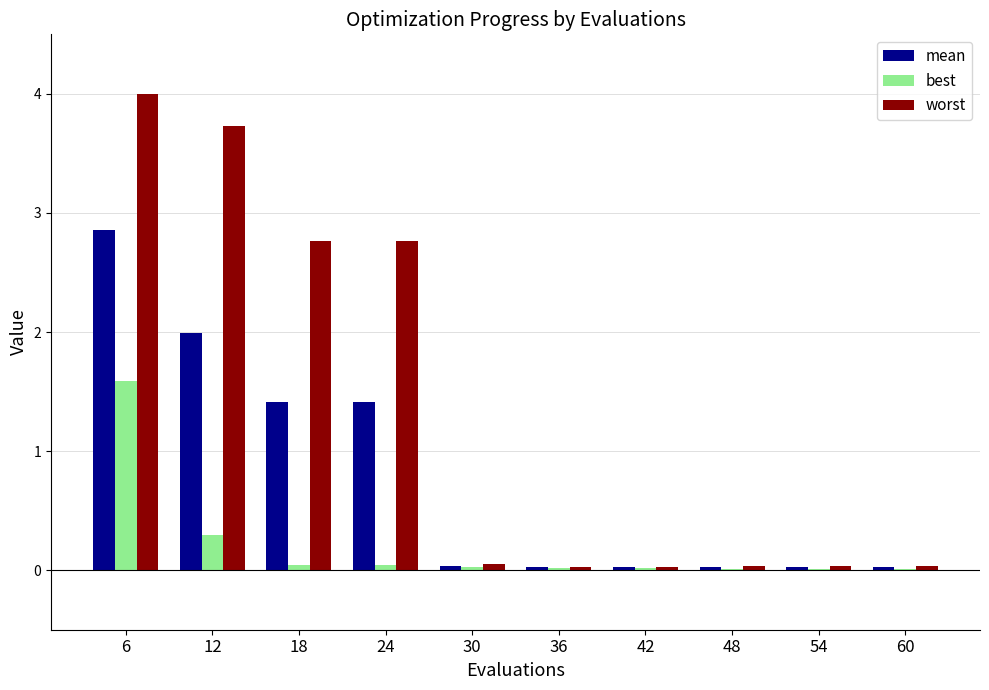

What are all the series names shown in the legend?

mean, best, worst